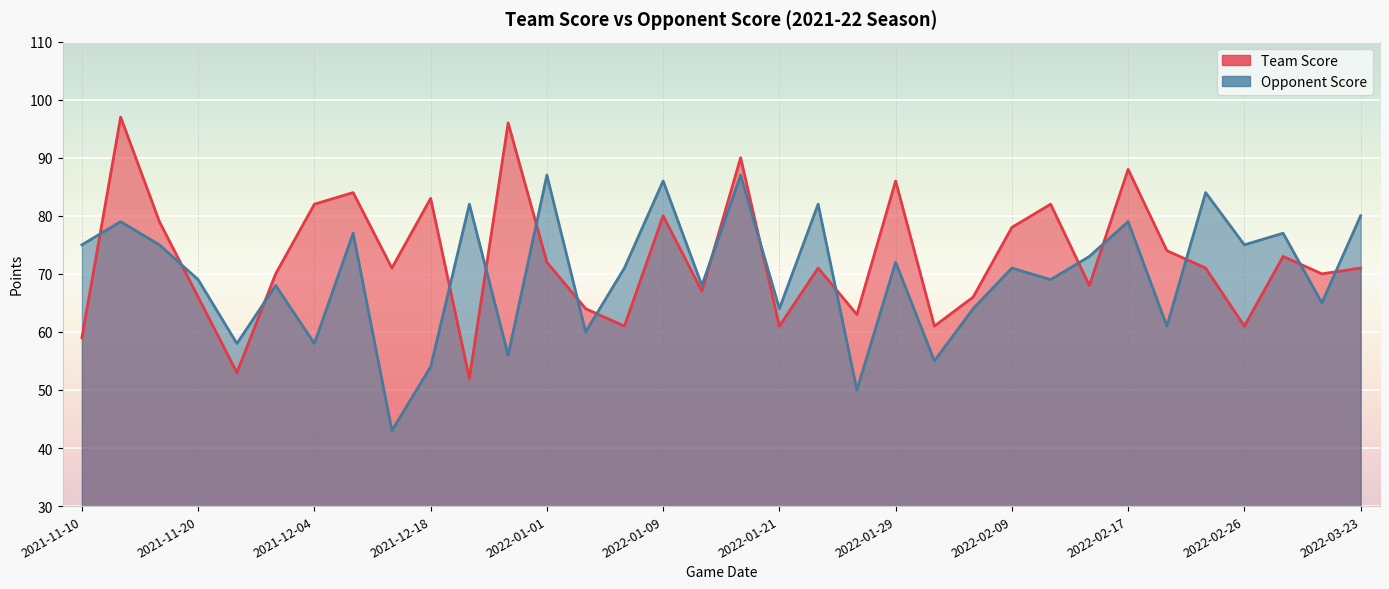

The Team Score series shows 84 at 2021-12-08. True or false?

True